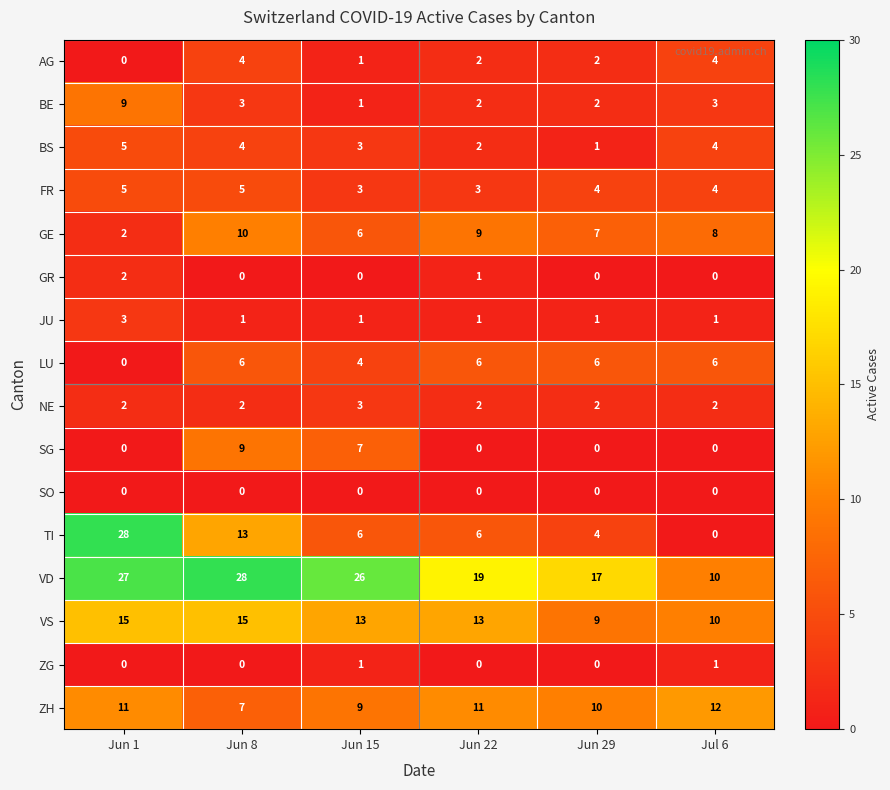

At which category is the sum across all series the highest?

Jun 1